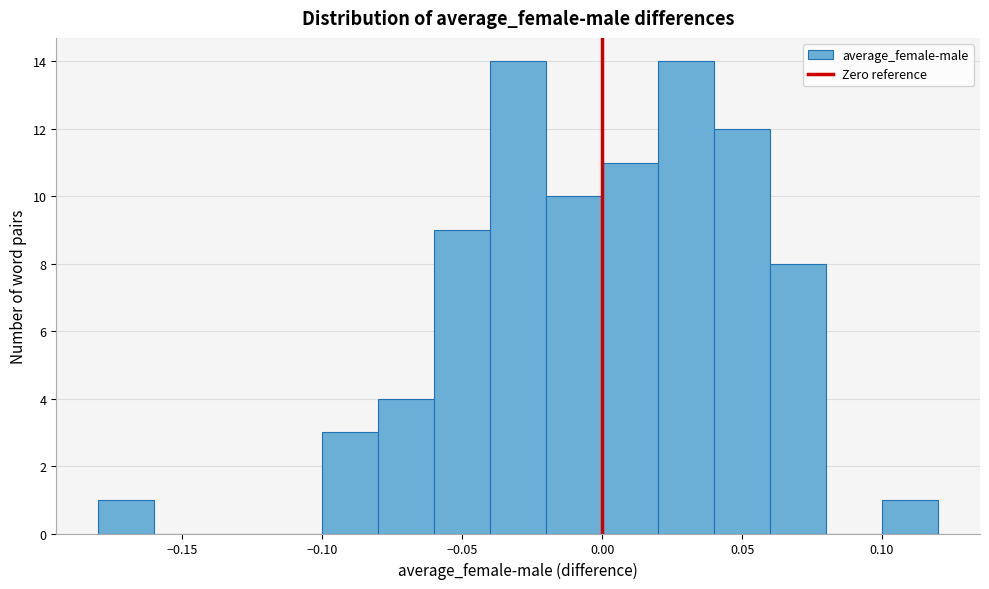

How tall is the bar that spans 0.04 to 0.06 on the x-axis? The values are not printed on the chart, so give them approximately, as read against the axis.

12